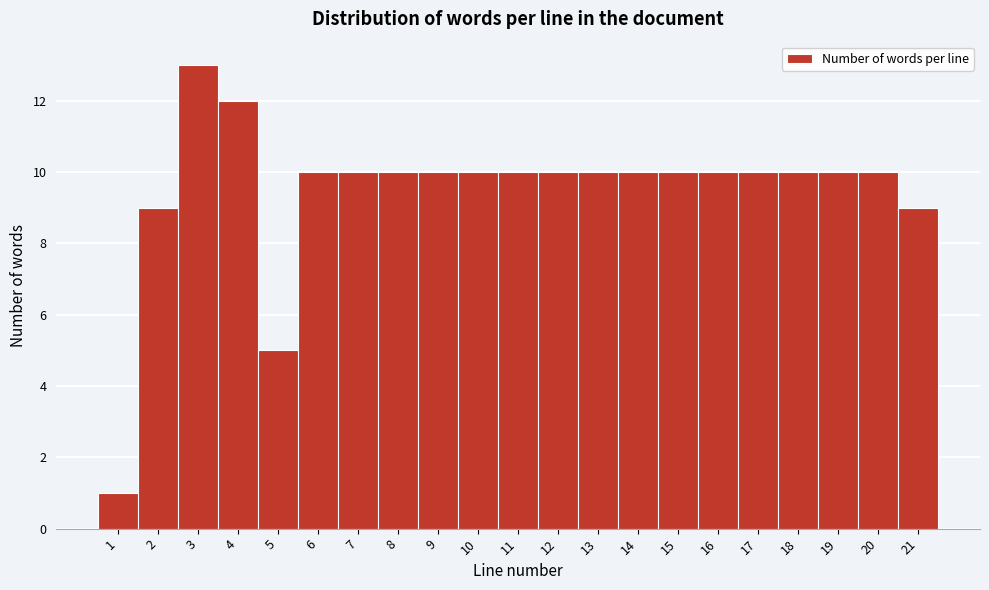

Which range on the x-axis has the tallest bar?

2.5 to 3.5